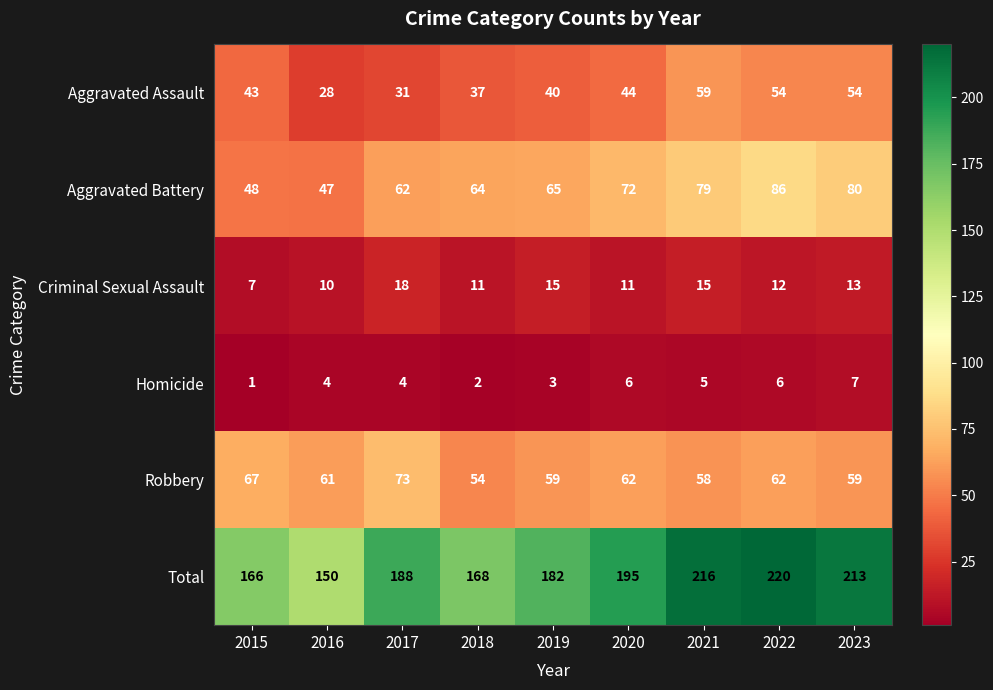

Which series has the largest range (max minus min)?

Total